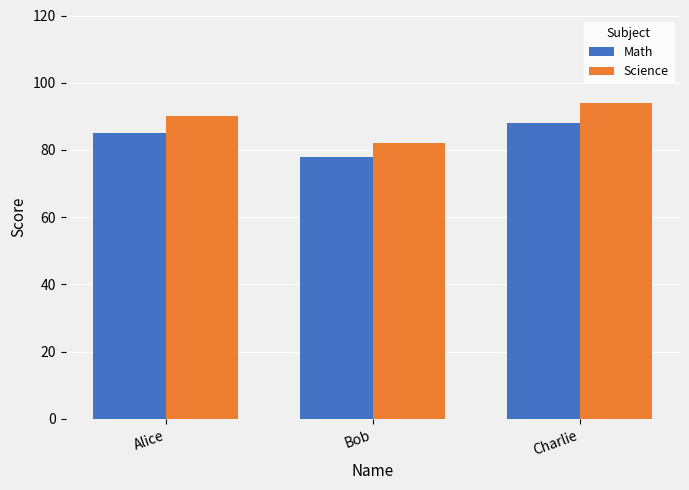

At which category is the sum across all series the highest?

Charlie